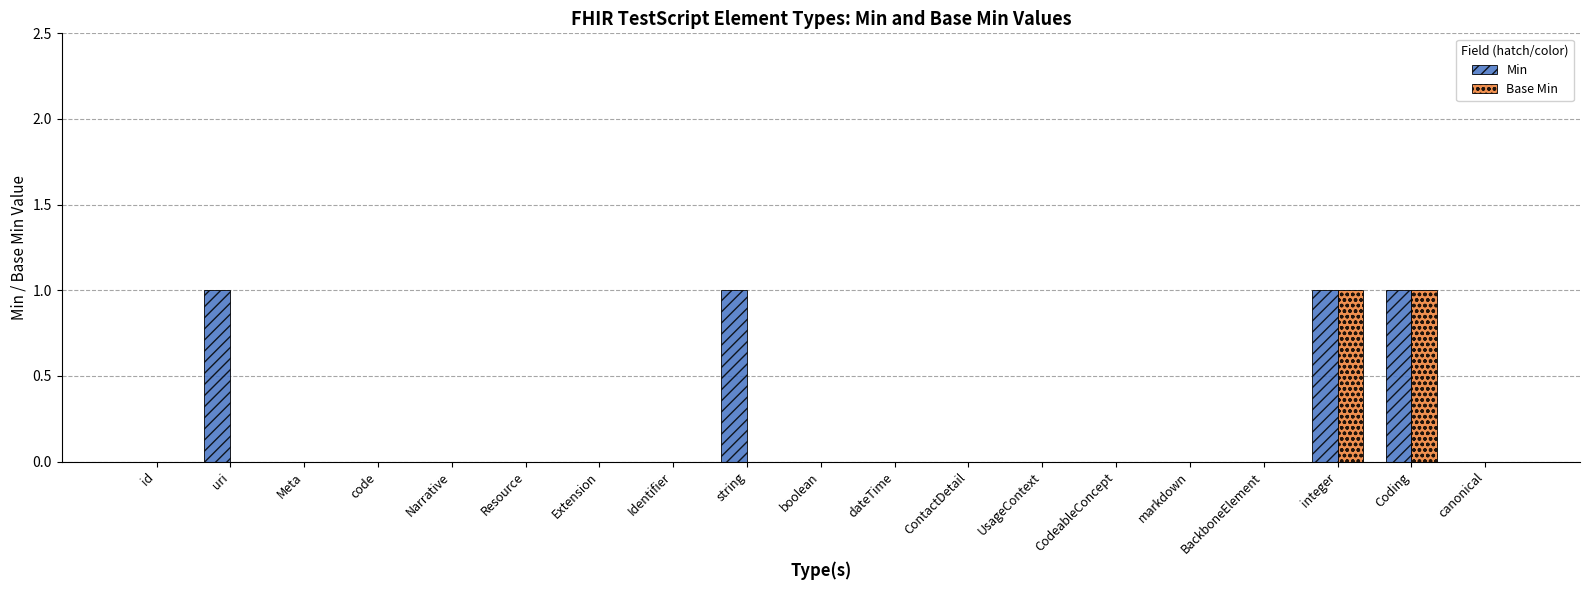

Which series has the largest total across all categories?

Min